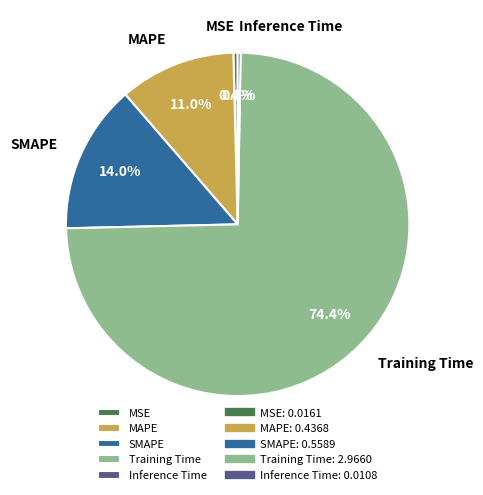

What is the total percentage of SMAPE and MAPE?

25.0%